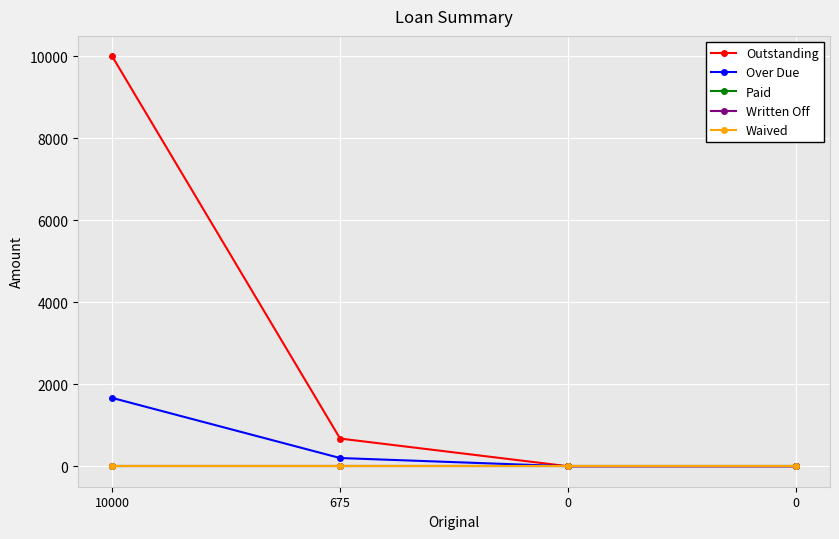

The Paid series shows 0.0 at 675. True or false?

True